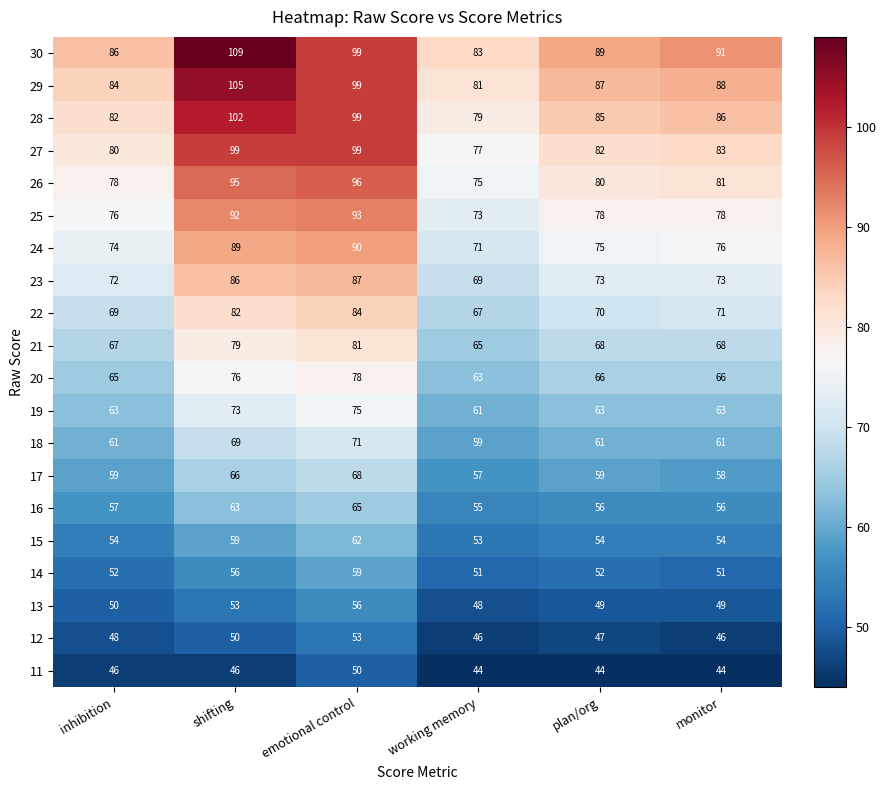

What is the approximate value of 15 at plan/org?

54